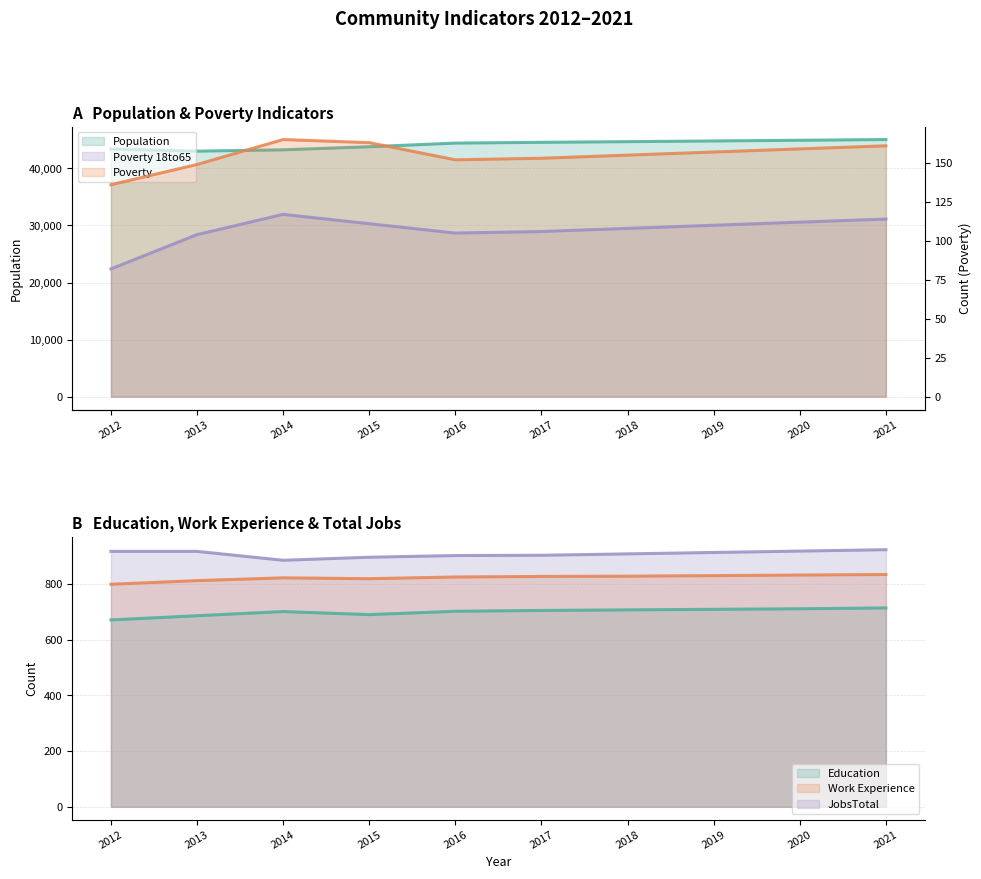

Reading left to right, what are all the values shown in this chart?

Population: 2012=43394	2013=43010	2014=43243	2015=43781	2016=44421	2017=44557	2018=44671	2019=44796	2020=44918	2021=45042
Poverty: 2012=136	2013=149	2014=165	2015=163	2016=152	2017=153	2018=155	2019=157	2020=159	2021=161
Poverty_18to65: 2012=82	2013=104	2014=117	2015=111	2016=105	2017=106	2018=108	2019=110	2020=112	2021=114
Education: 2012=671	2013=686	2014=701	2015=690	2016=702	2017=705	2018=707	2019=709	2020=711	2021=714
Work_Experience: 2012=799	2013=812	2014=822	2015=819	2016=825	2017=827	2018=828	2019=830	2020=832	2021=834
JobsTotal: 2012=917	2013=917	2014=885	2015=896	2016=902	2017=903	2018=908	2019=913	2020=918	2021=923